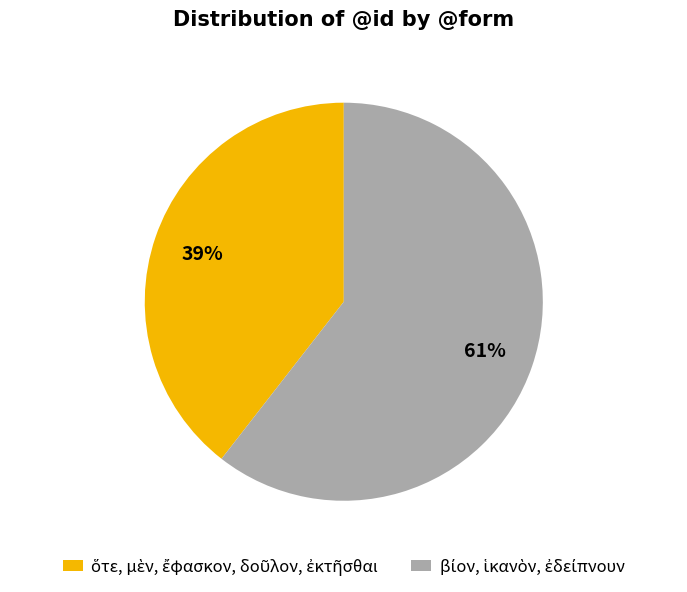

How many slices are in this pie chart?

2